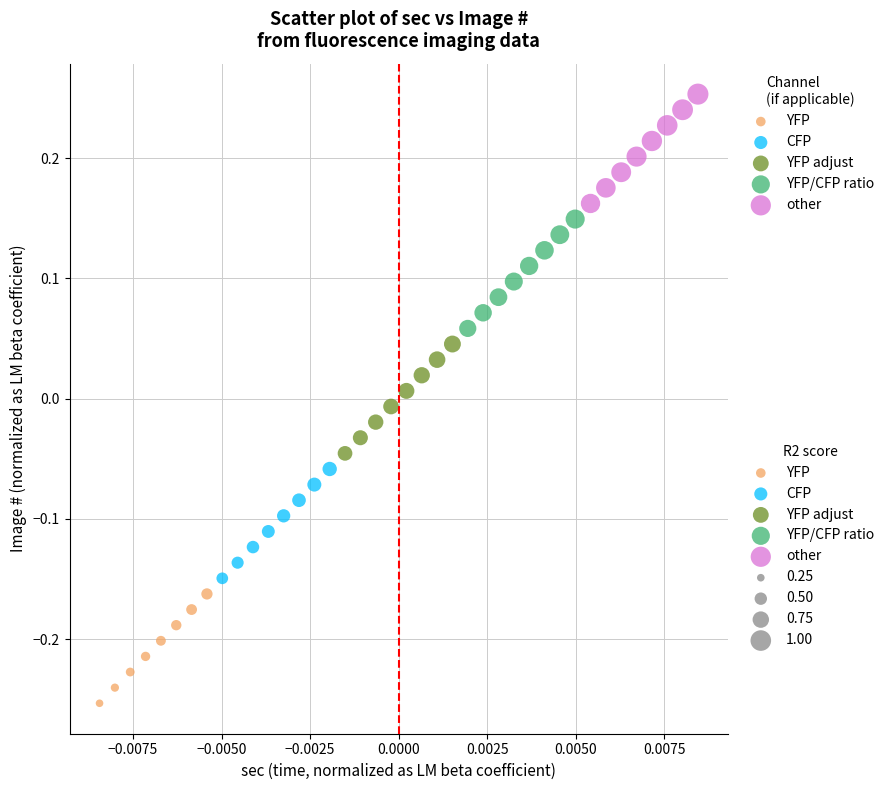

Which series reaches the minimum Y coordinate?

YFP